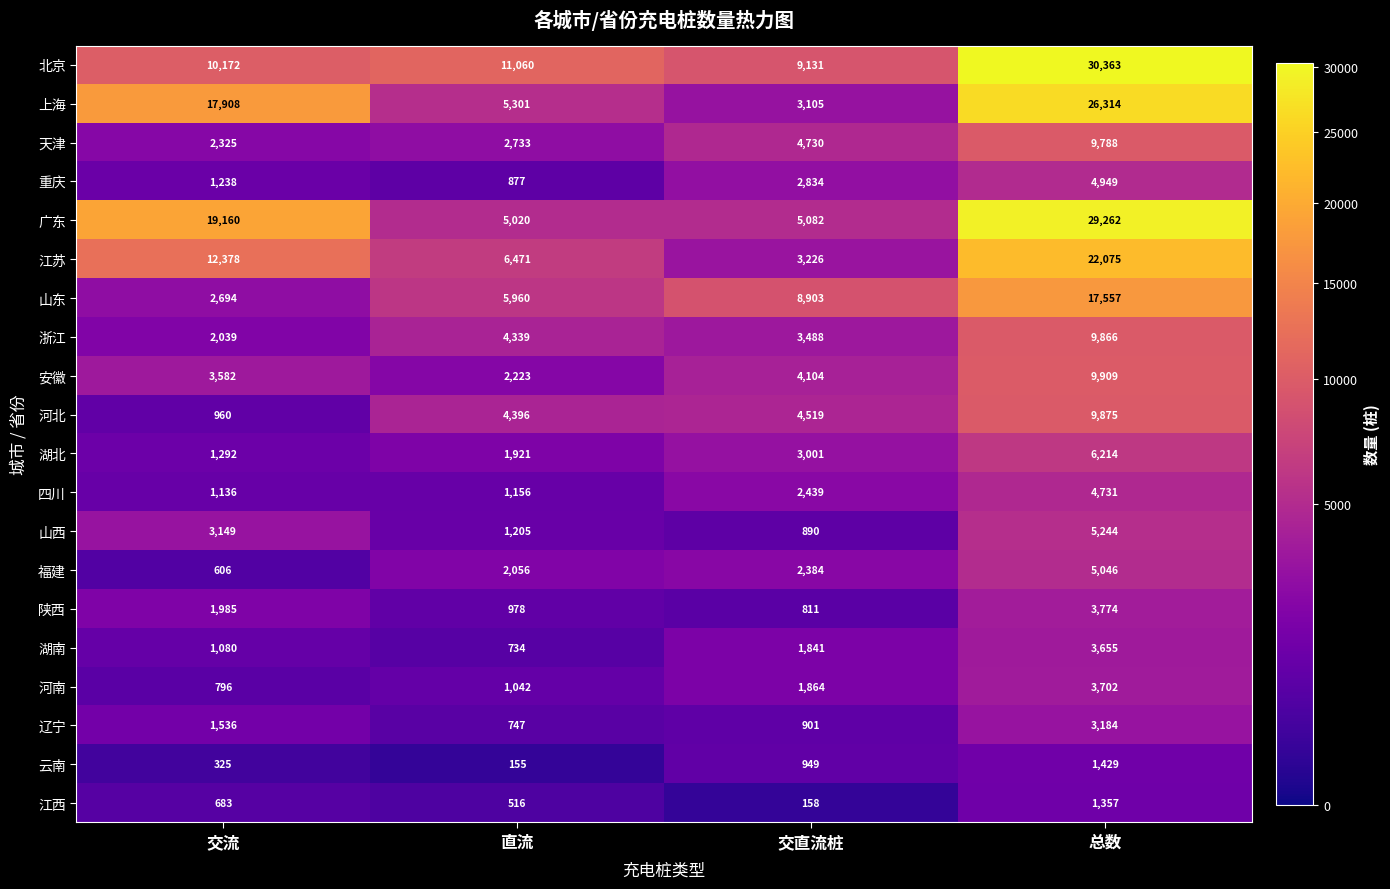

Is it true that 山东 equals 8903 at 交直流桩?

True